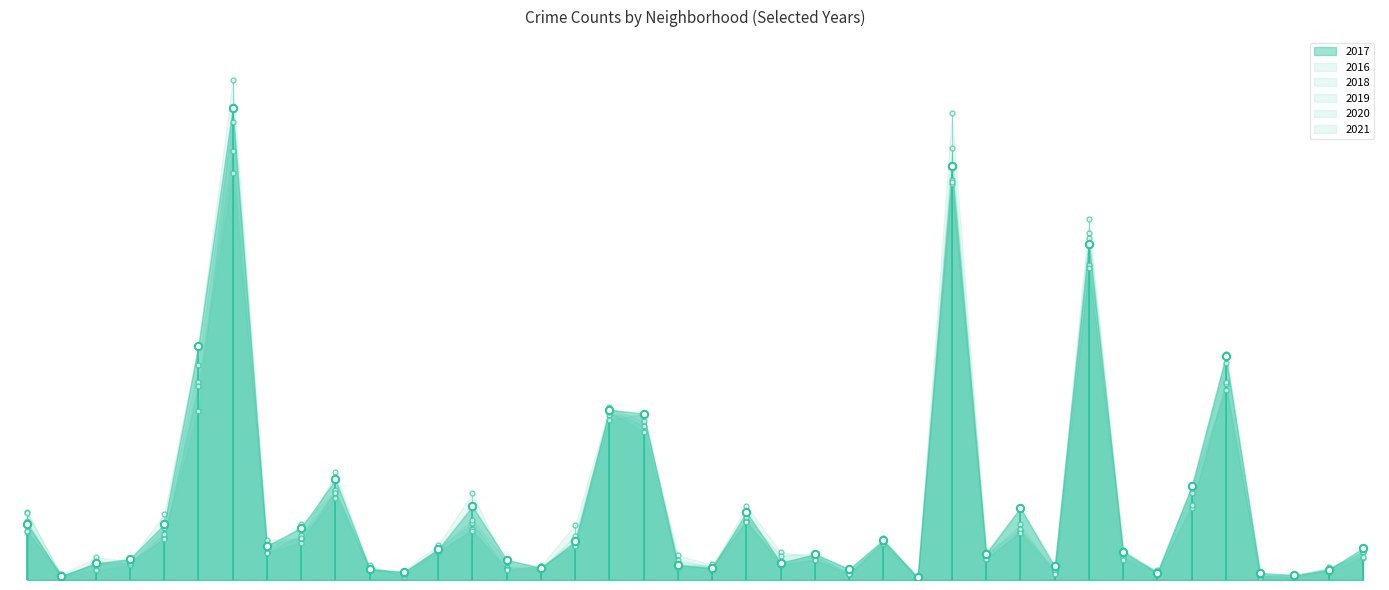

Is the value of 2020 at Edgewater greater than the value of 2019 at Dunning?

Yes